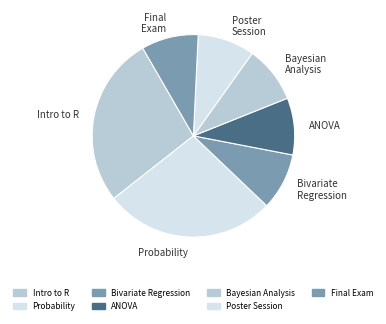

Does Probability account for over 50% of the chart?

No